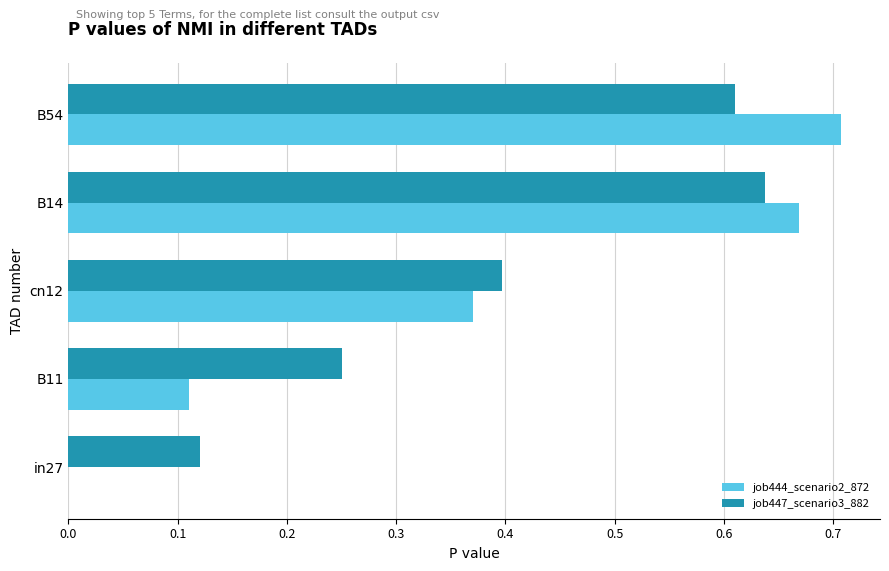

The job447_scenario3_882 series shows 0.0 at in27. True or false?

False